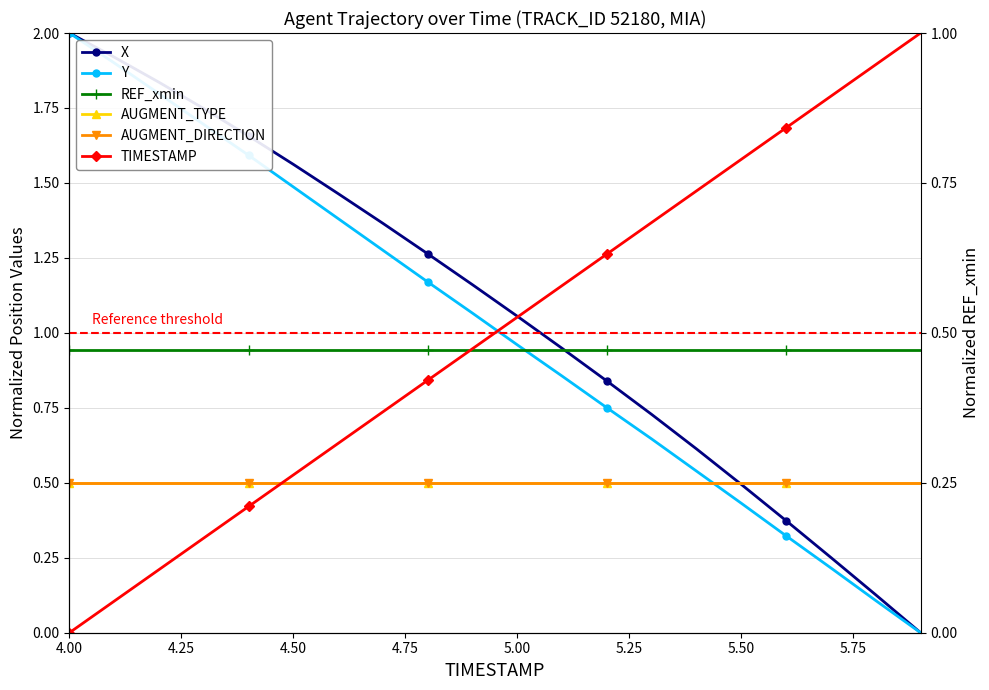

What is the value of the AUGMENT_DIRECTION point at the 11th from the left?

0.5